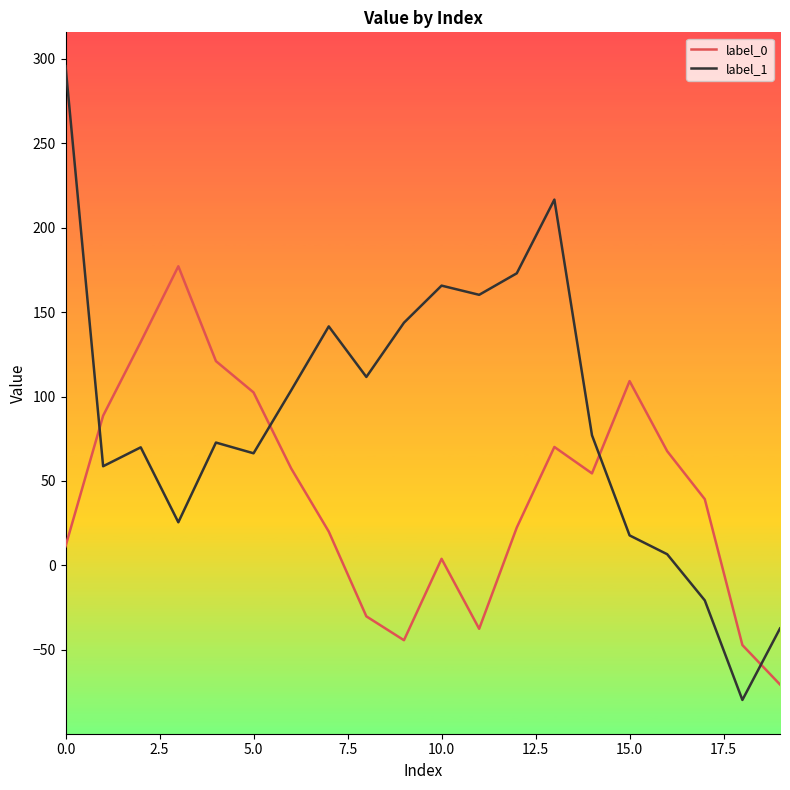

Does the chart have visible grid lines?

No